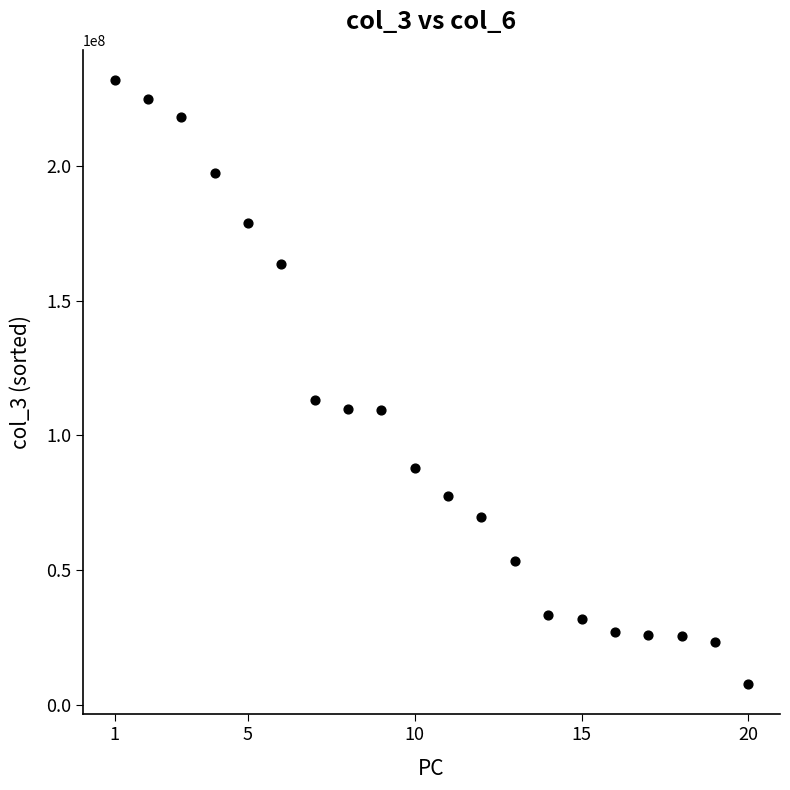

What Y value in the scatter plot is closest to 119839292?

113132104